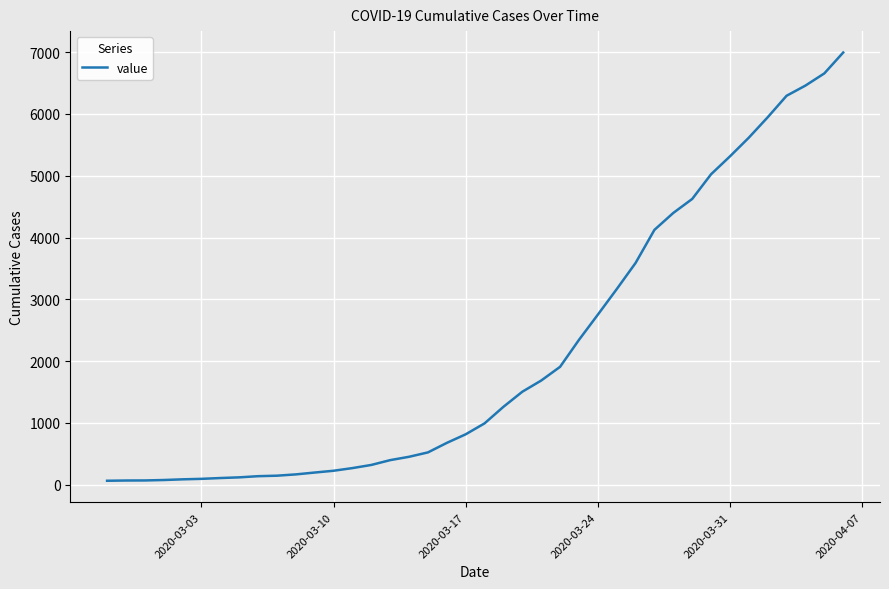

What is the difference between the maximum and minimum values?

6931